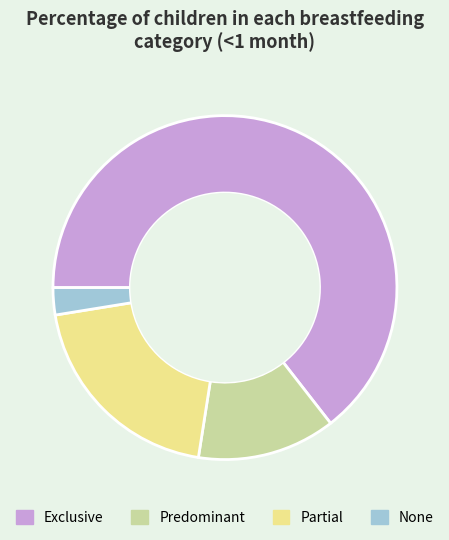

Between Exclusive and Partial, which is larger?

Exclusive